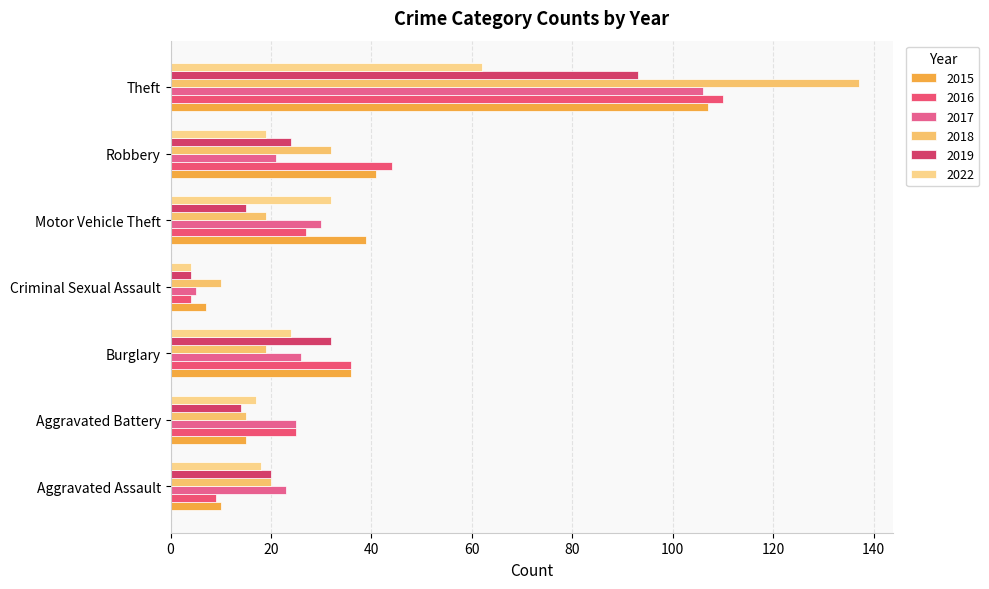

What is the sum of the 2022 values at Burglary and Aggravated Assault?

42